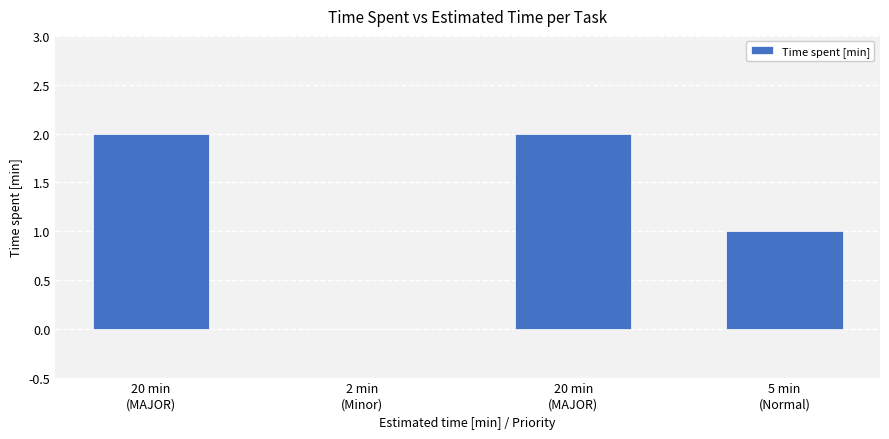

The value at 20 min
(MAJOR) is 2. True or false?

True